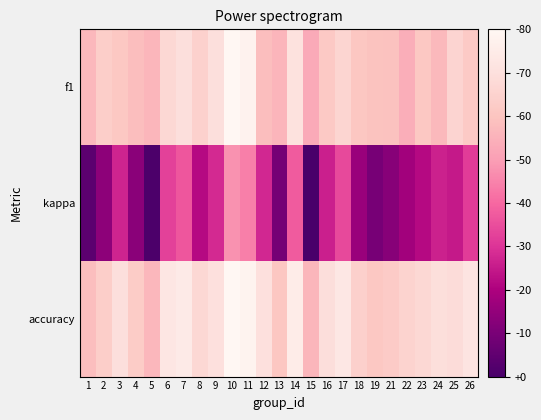

At which category is the sum across all series the highest?

10